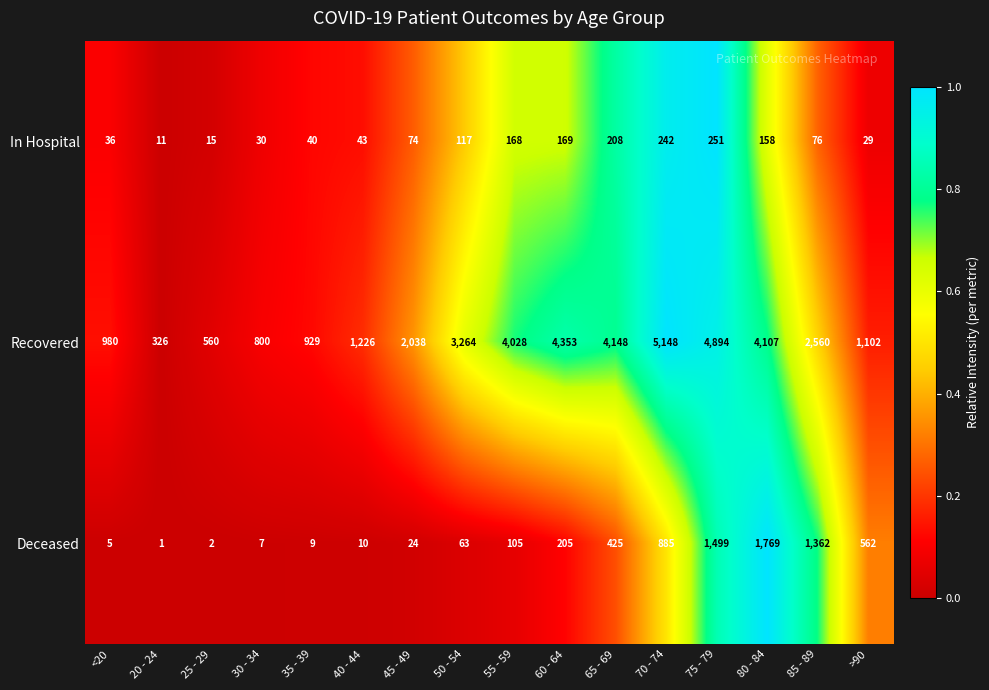

At which label does In Hospital first exceed 76?

50 - 54